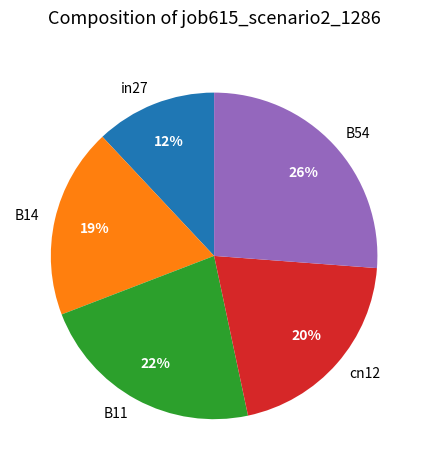

To the nearest percent, what is the difference between the largest and smallest slice percentages?

14%